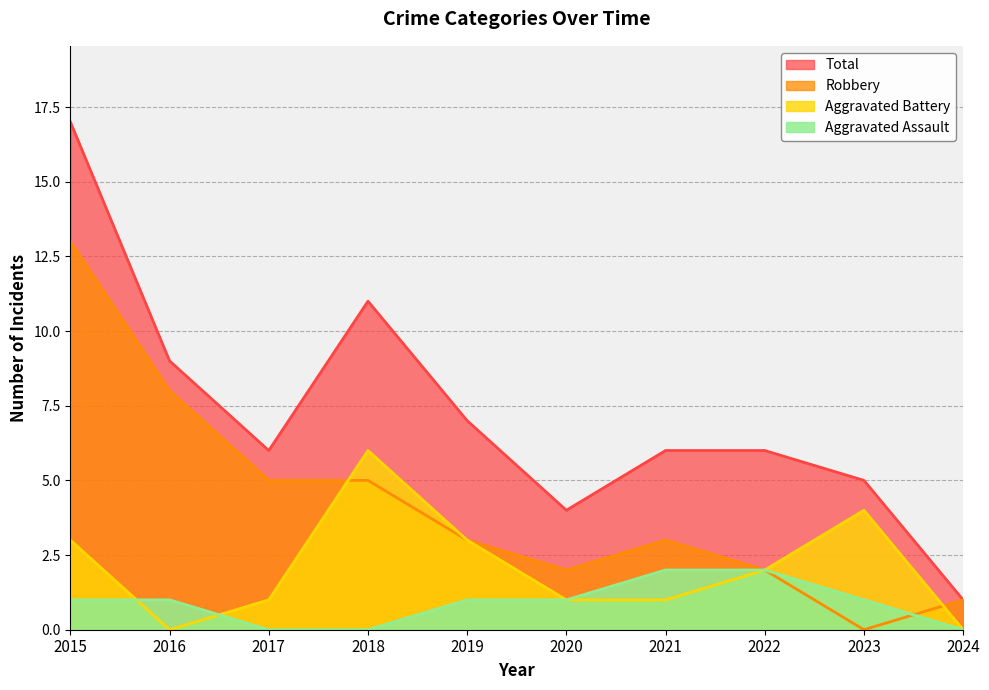

True or false: Aggravated Battery and Aggravated Assault intersect in this chart.

True